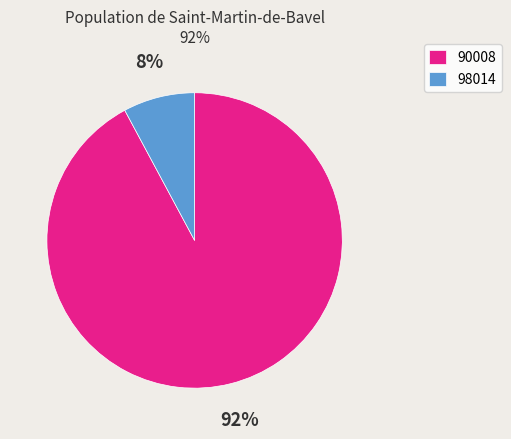

To the nearest percent, what percentage of the pie is 90008?

92%